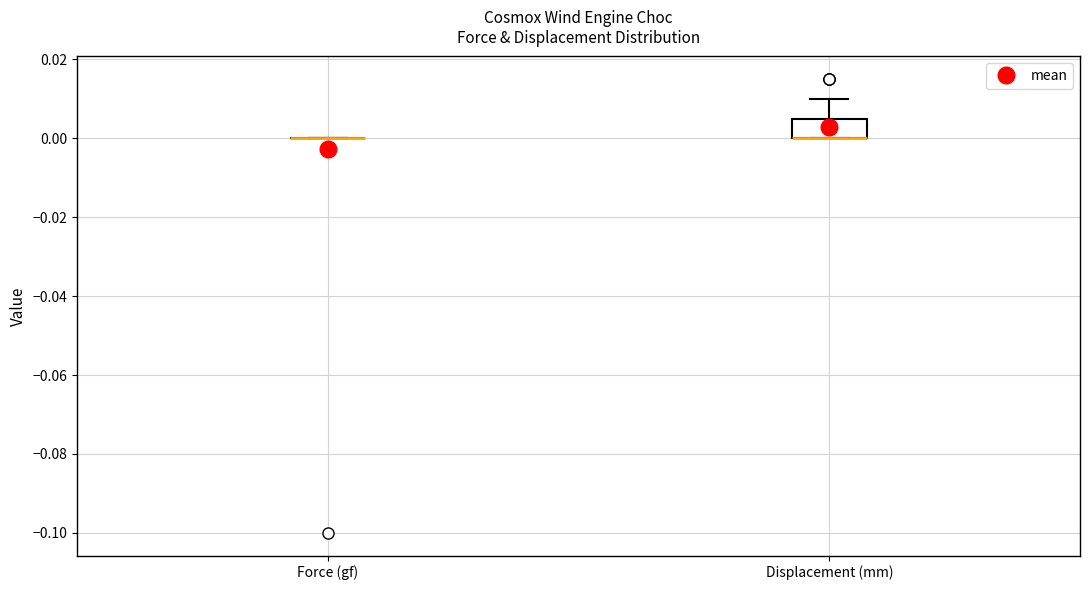

Where is the upper edge of the box for Displacement (mm) on the y-axis? The values are not printed on the chart, so give them approximately, as read against the axis.

0.006